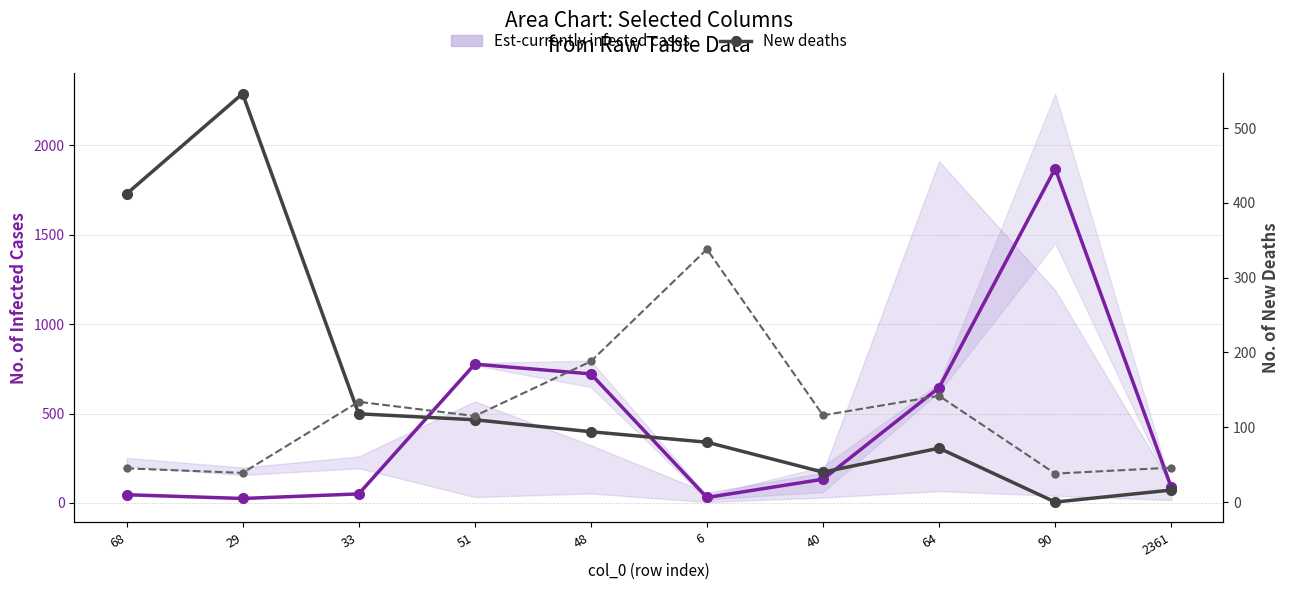

How many interior local peaks does the Est-currently infected cases (mid) series have?

2